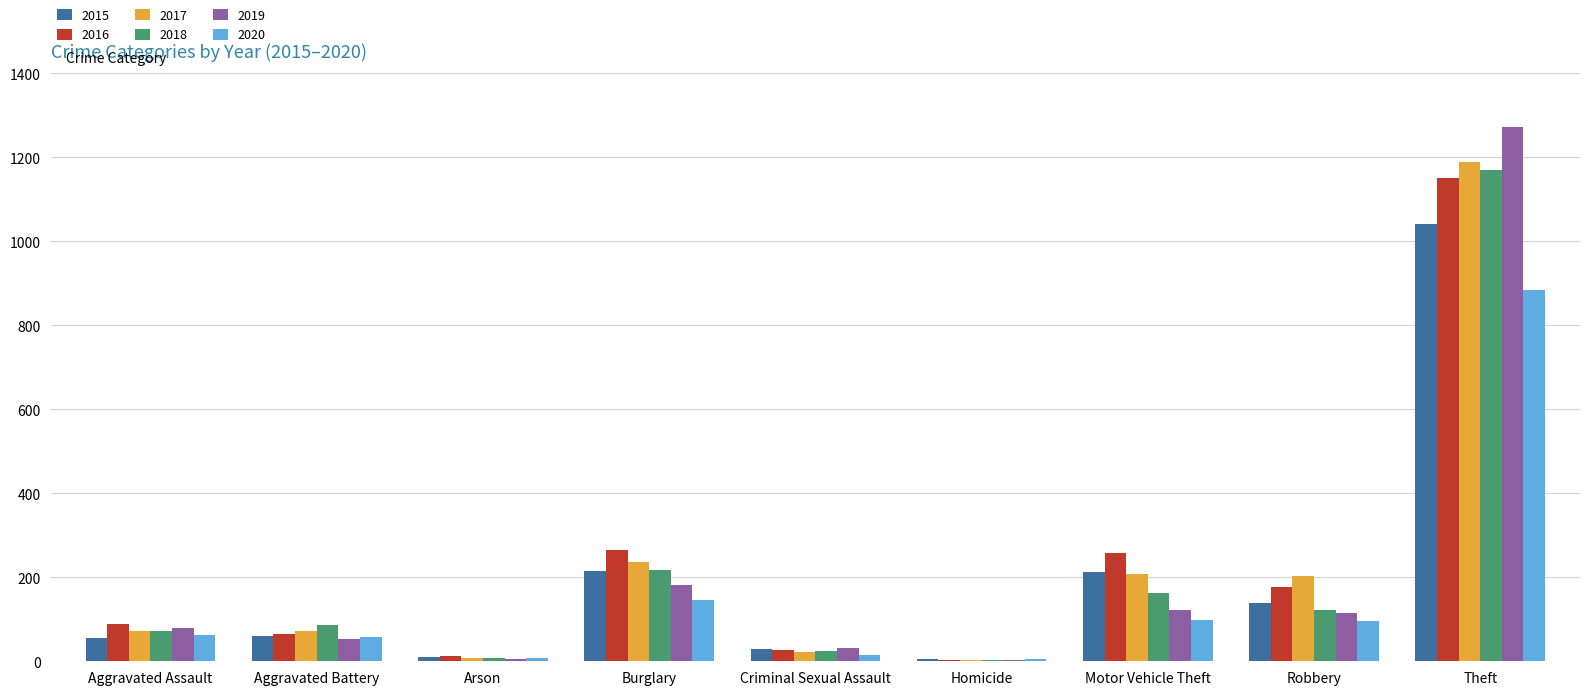

The value of 2016 at Aggravated Assault is 88. True or false?

True